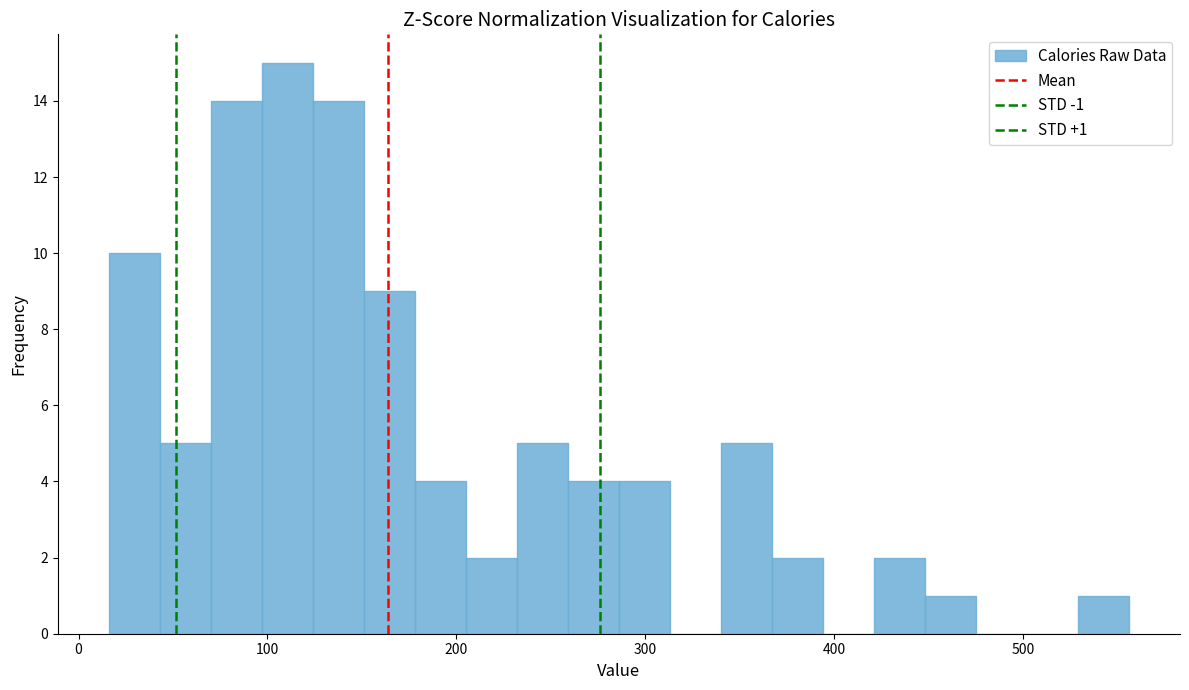

Around what value on the x-axis is the tallest bar? Give the approximate position of its centre, as read against the axis.

110